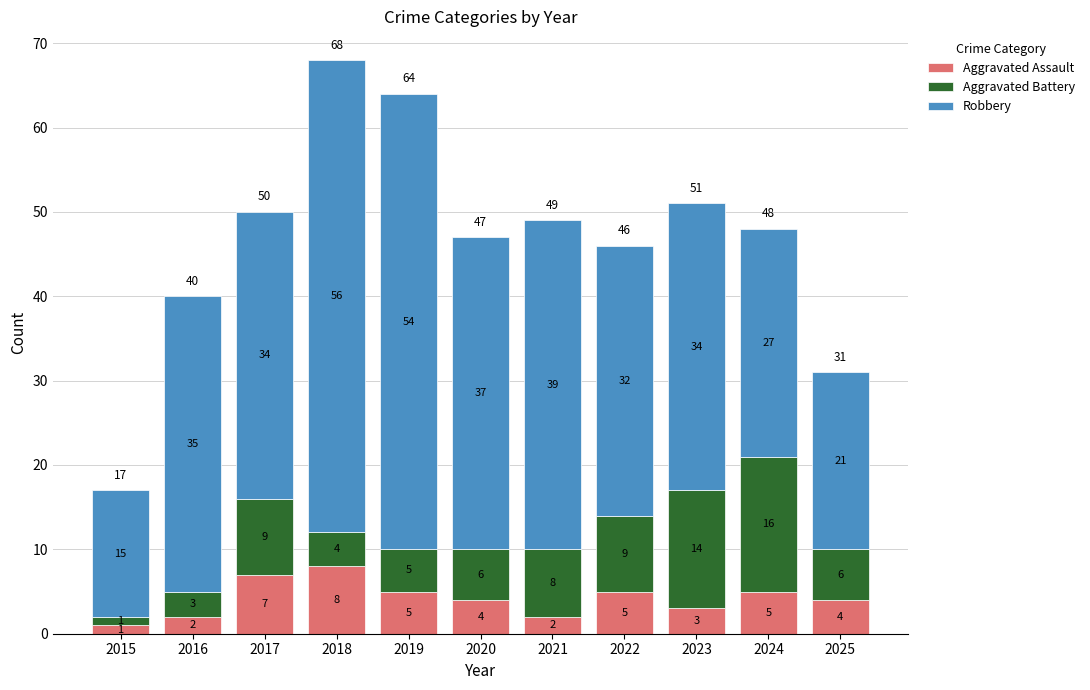

The value of Aggravated Assault at 2019 is 5. True or false?

True